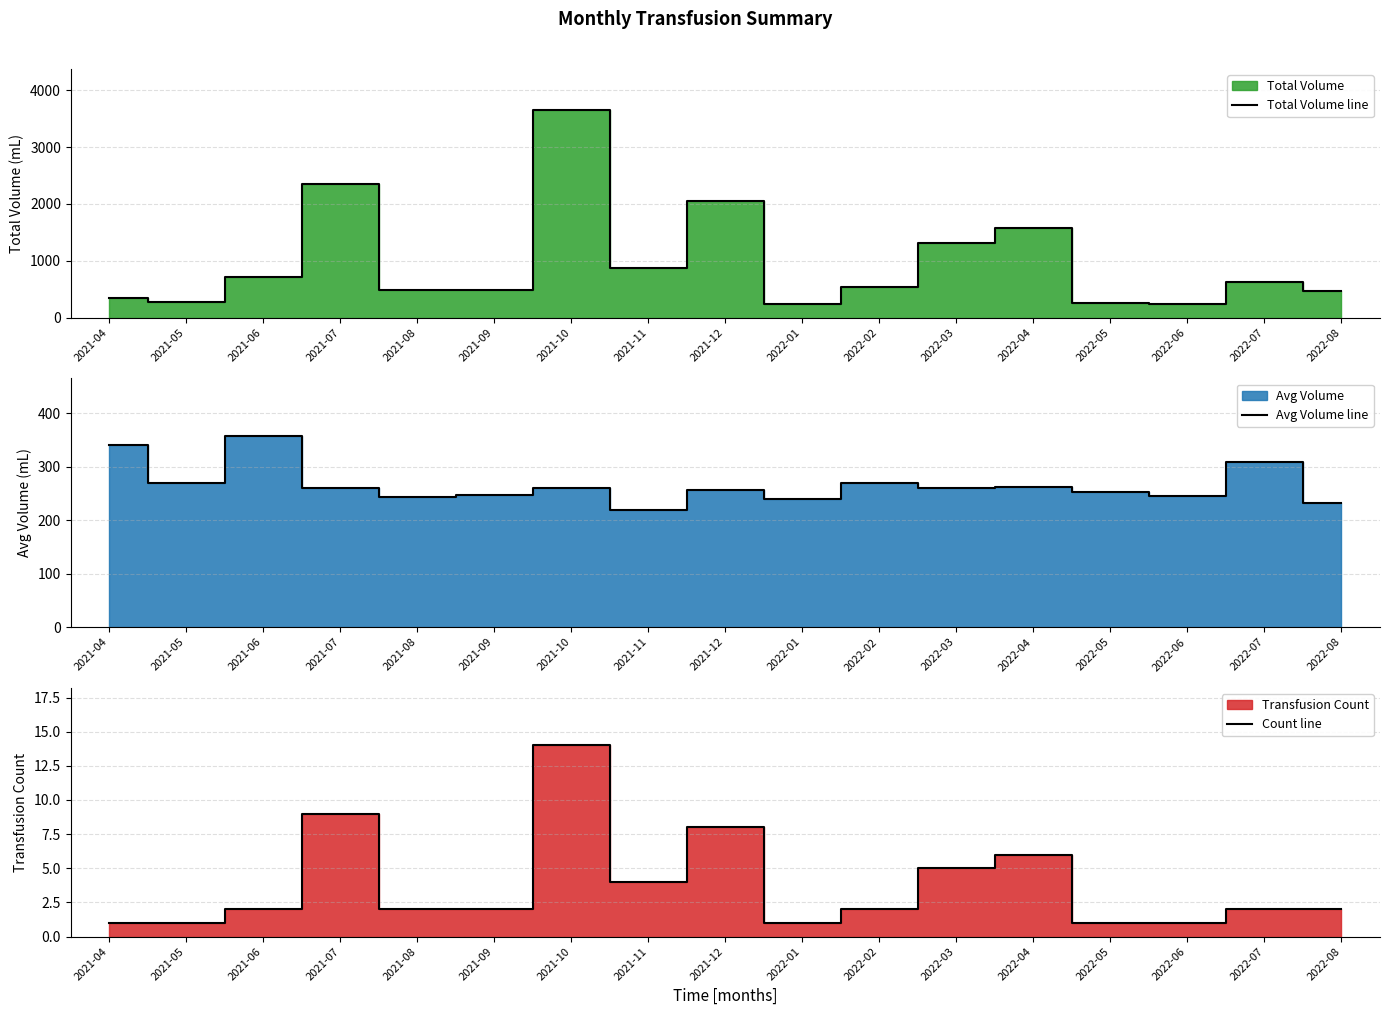

Which category has the highest value in the Total Volume line series?

2021-10